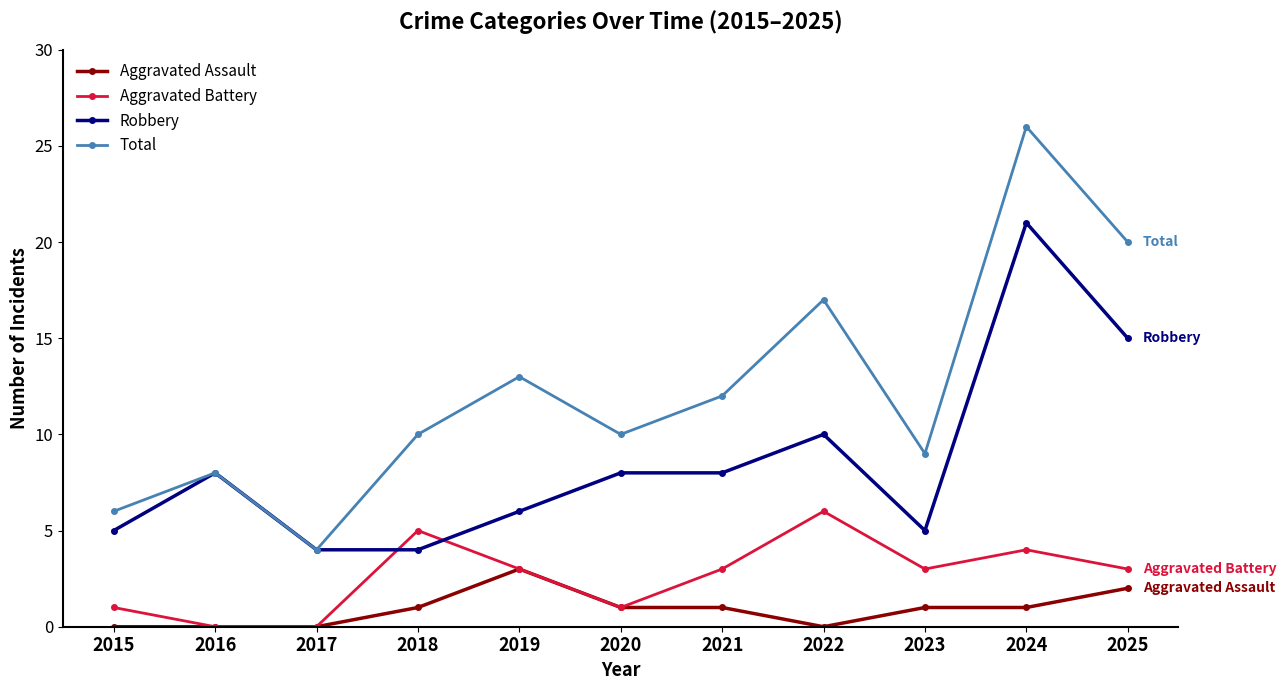

Rank the series by their average value, from lowest to highest.

Aggravated Assault, Aggravated Battery, Robbery, Total